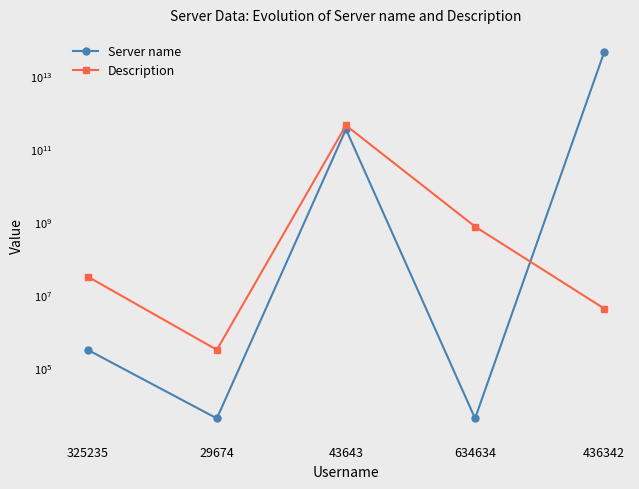

How many lines are shown in the chart?

2